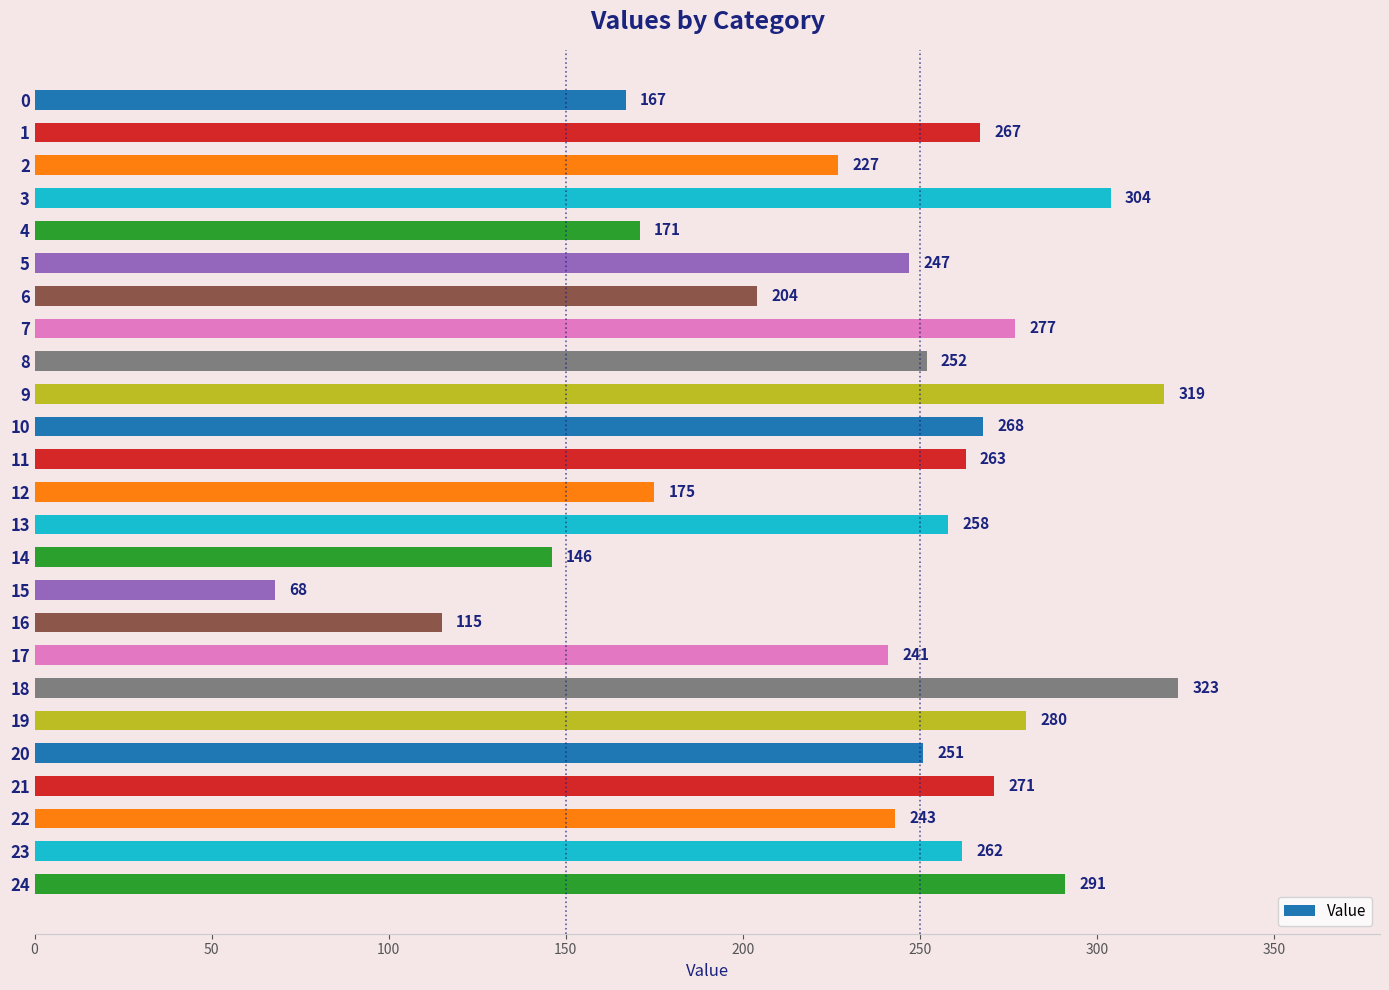

What is the value of the 18th bar from the top?

241